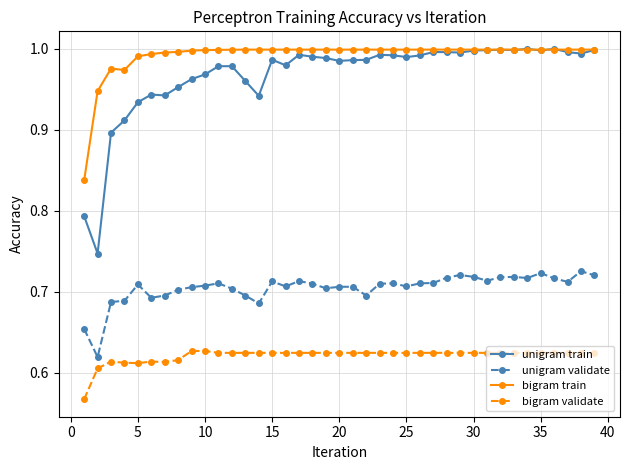

Which series has the largest total across all categories?

bigram train